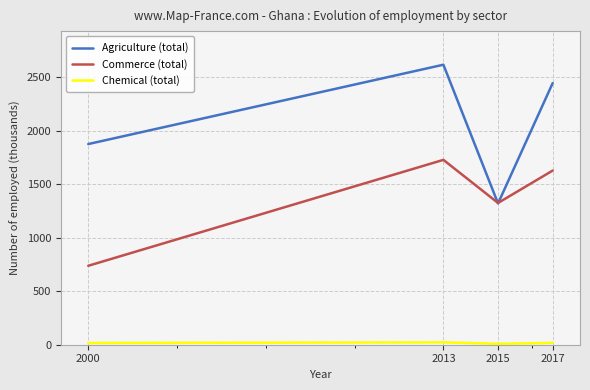

What is the lowest value of the Agriculture (total) series?

1319.4